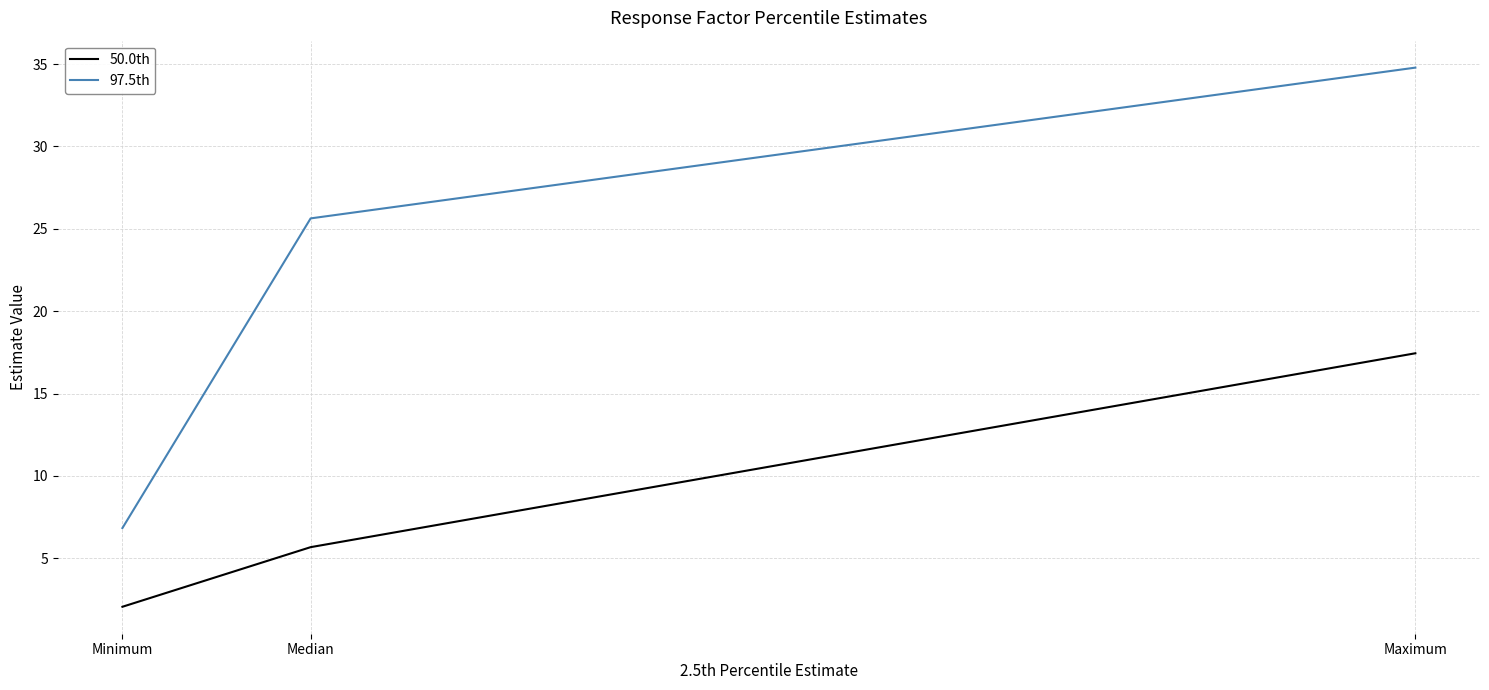

Which series changed the most between Minimum and Maximum?

97.5th